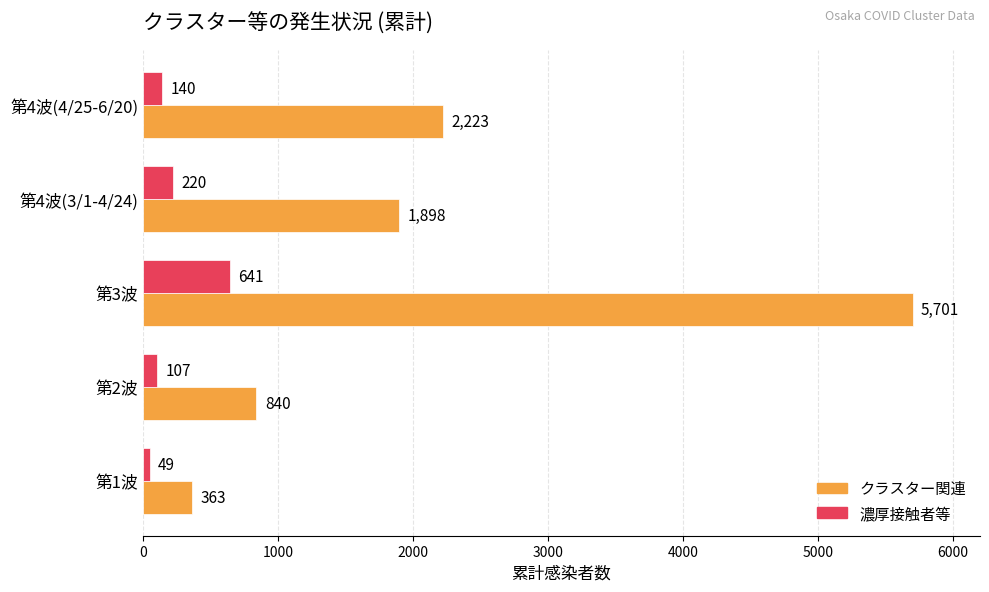

Where is クラスター関連 nearest to the value 3032?

第4波(4/25-6/20)